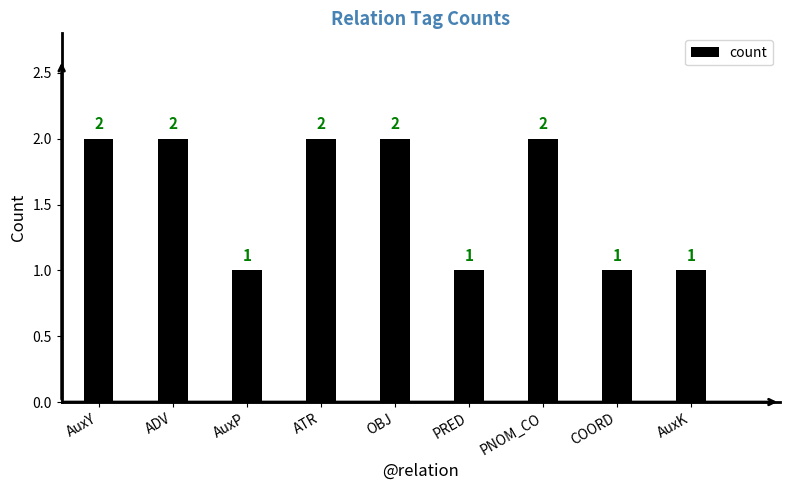

How many values are between 1 and 2?

9